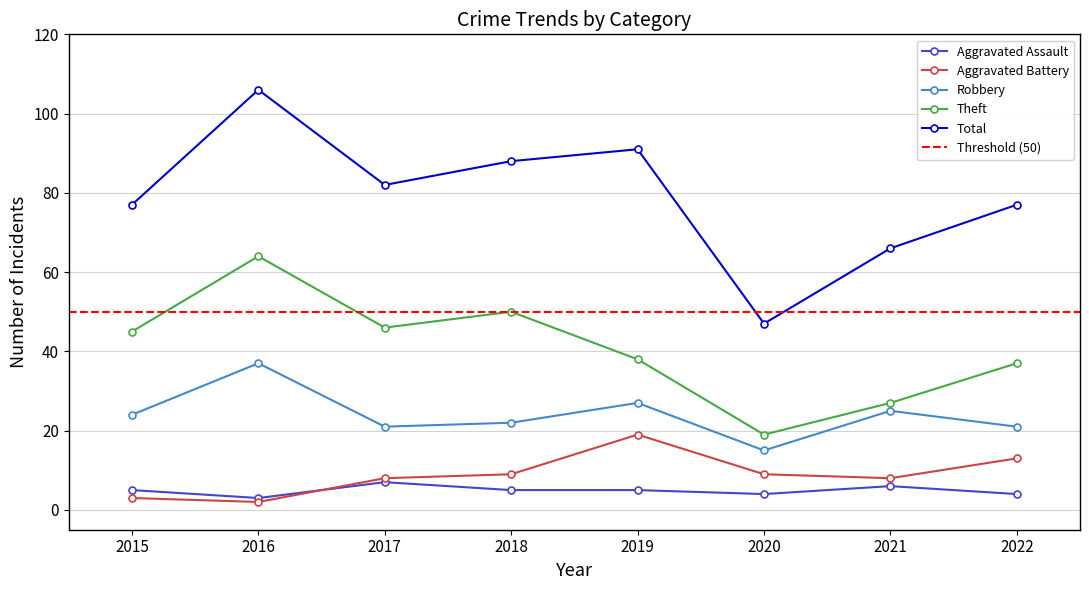

Which series has the largest total across all categories?

Total